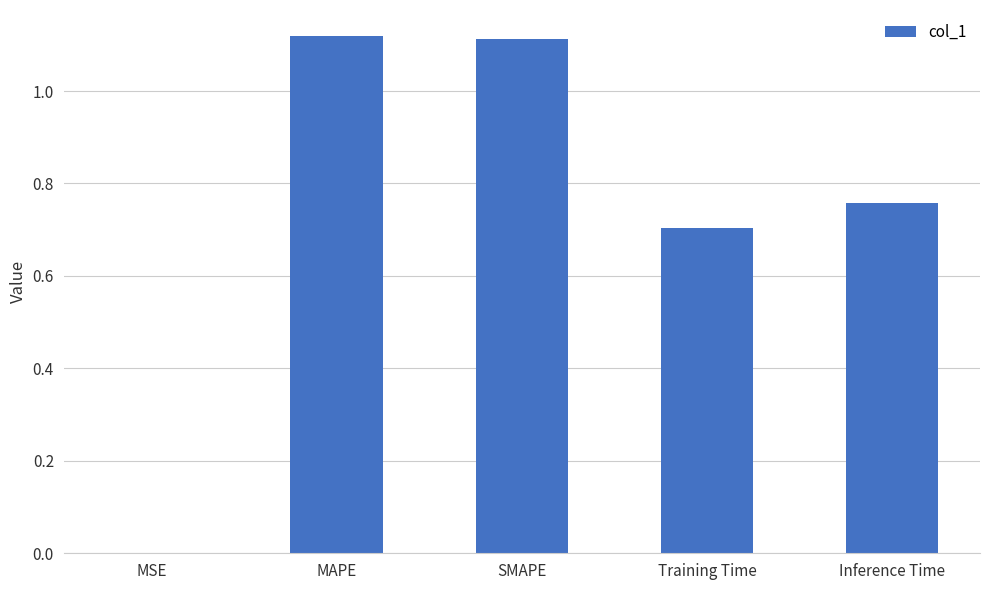

True or false: the data shows 1.7 at SMAPE.

False